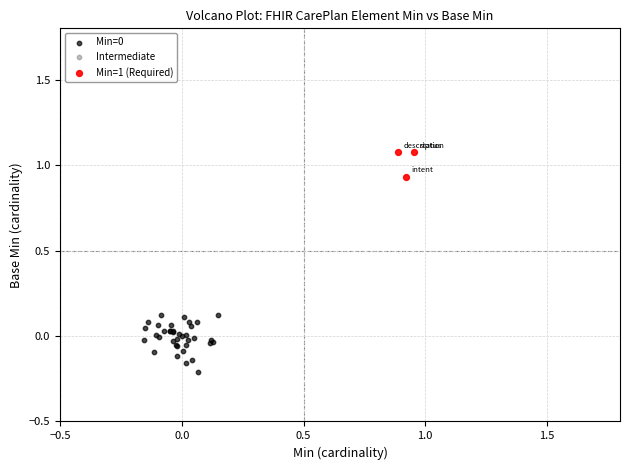

Which series contains the highest Y value?

Min=1 (Required)